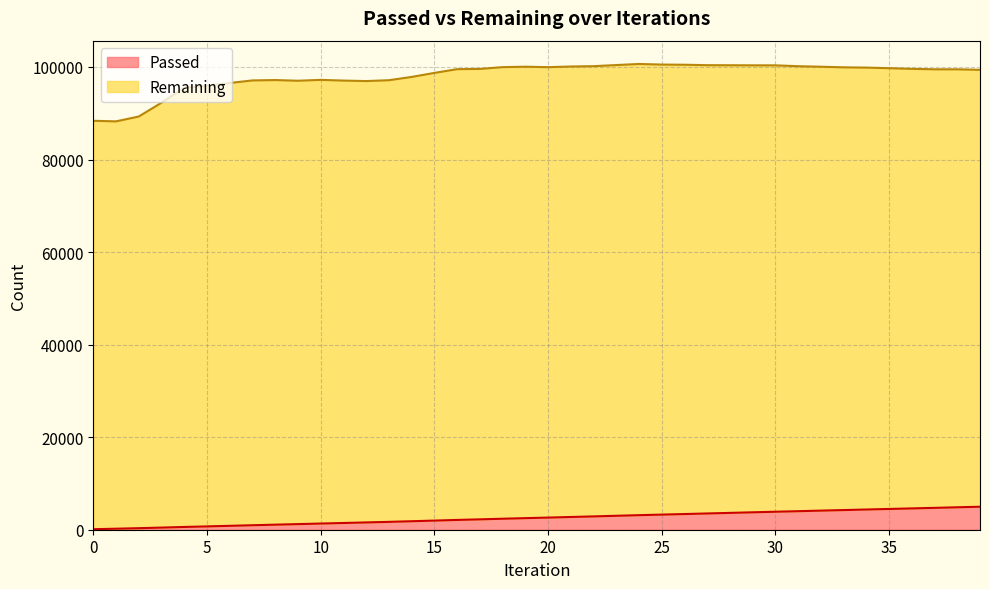

Is it true that the value at 16 is 2972?

False